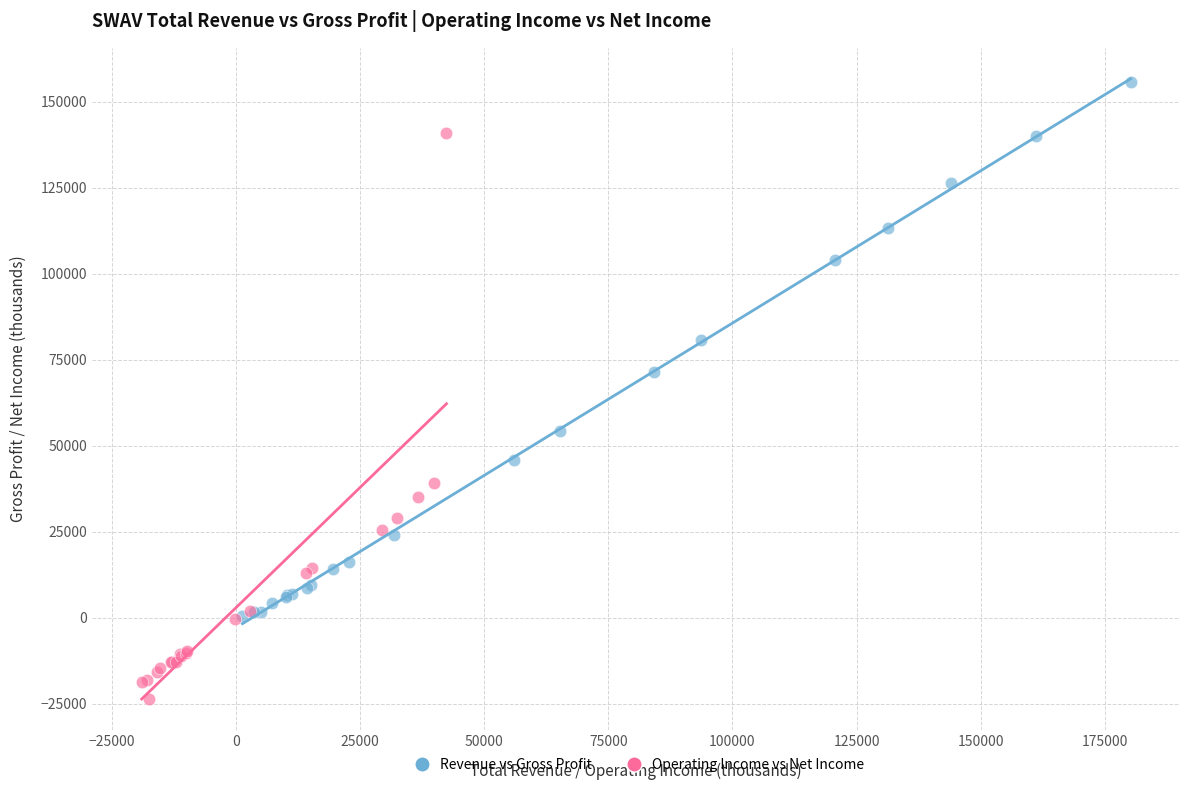

Which series has the largest Y range (max minus min)?

Operating Income vs Net Income